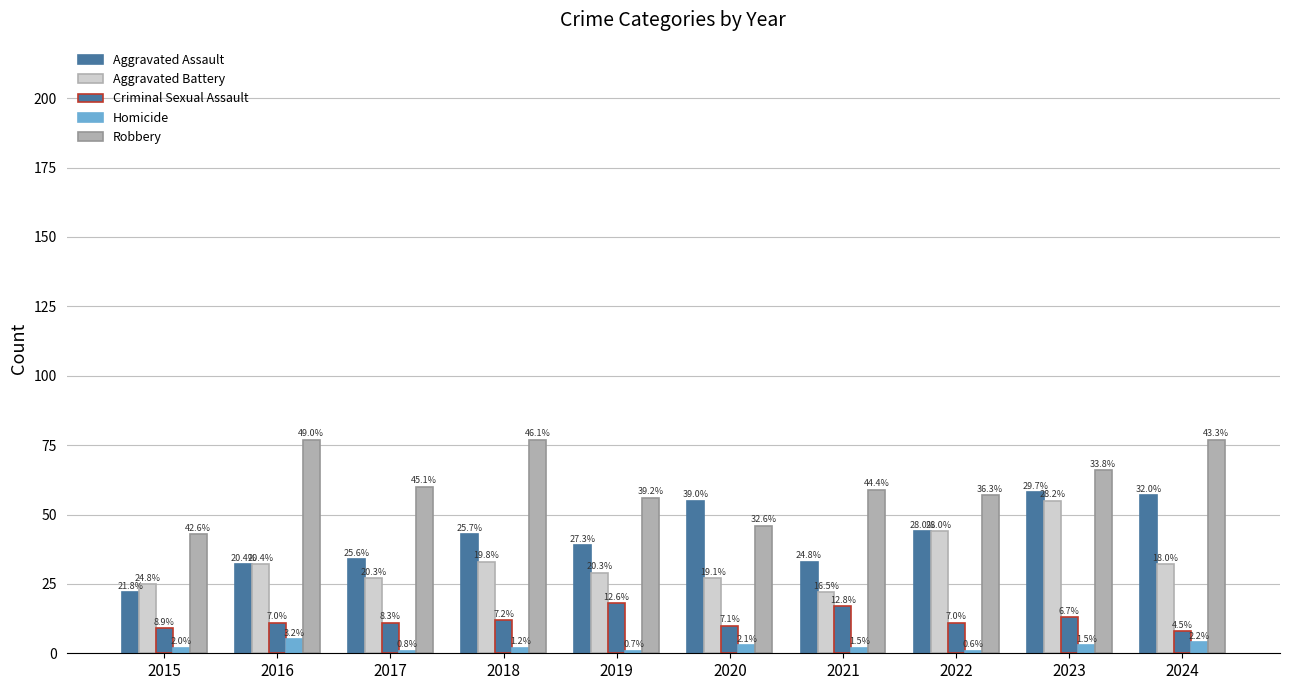

Does the chart contain stacked bars?

No